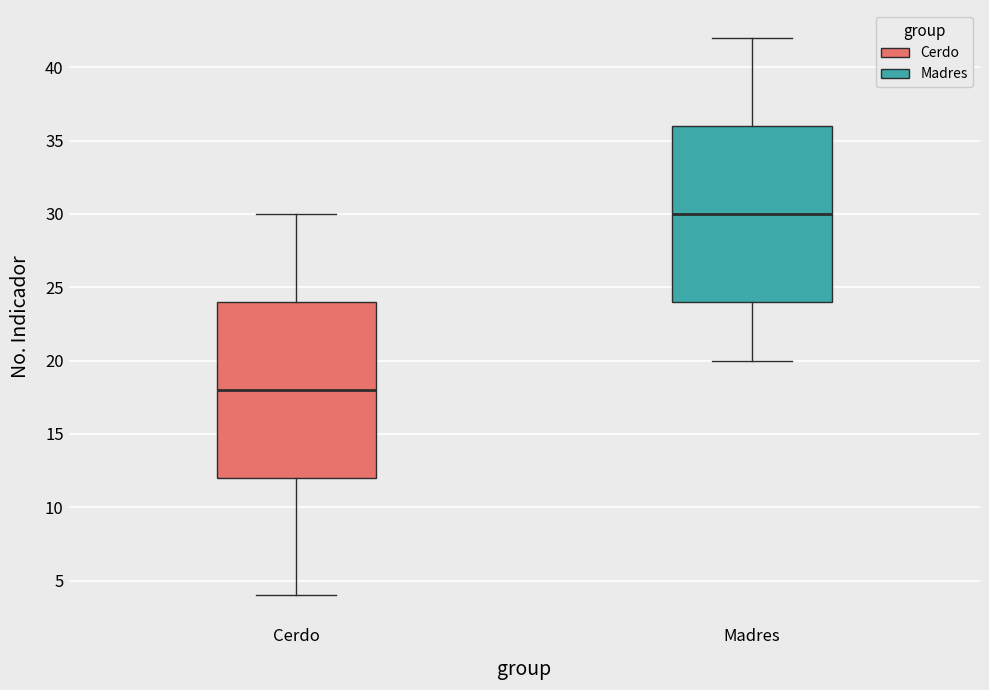

Which box's median line is the lowest?

Cerdo